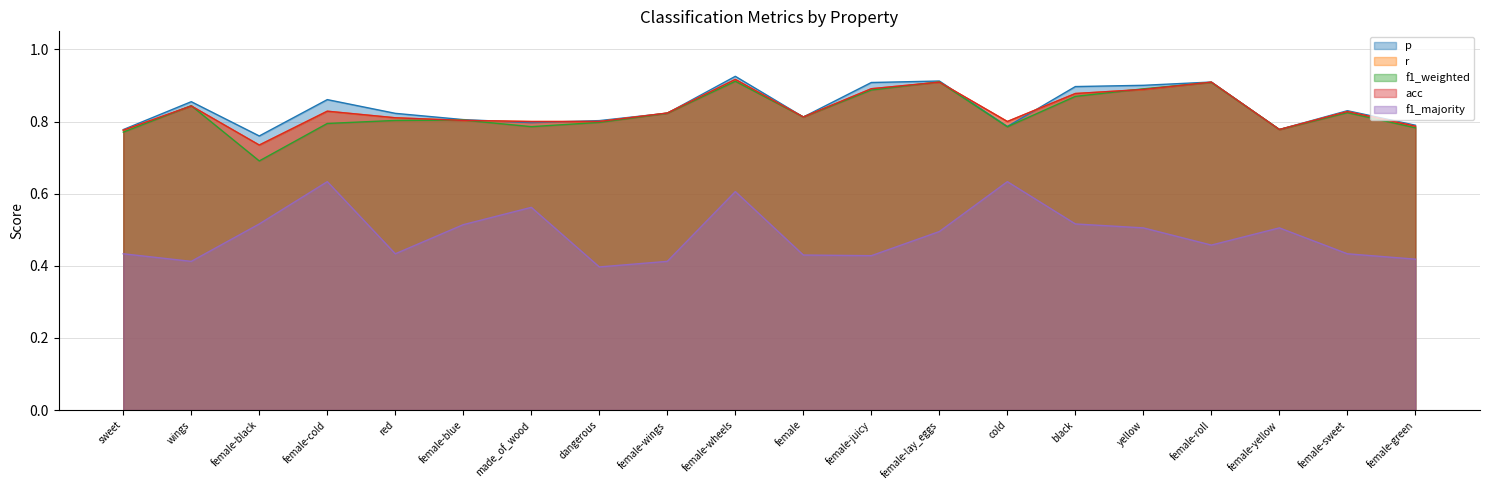

What are all the series names shown in the legend?

p, r, f1_weighted, acc, f1_majority